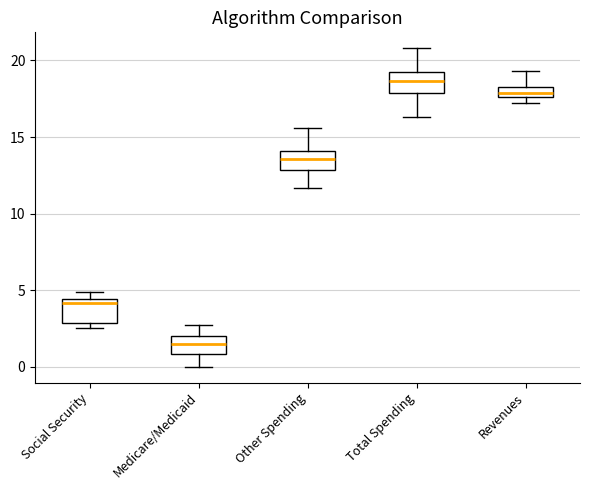

Which box has the highest median line?

Total Spending